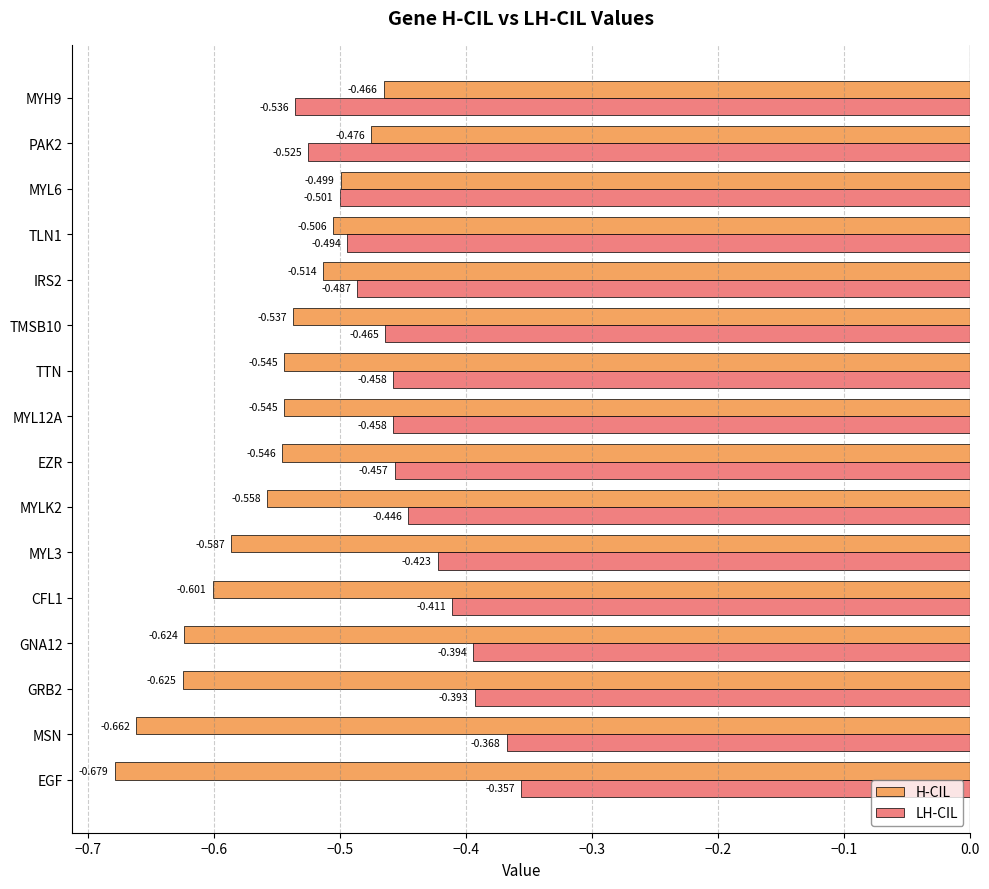

Which series changed the most between CFL1 and TTN?

H-CIL